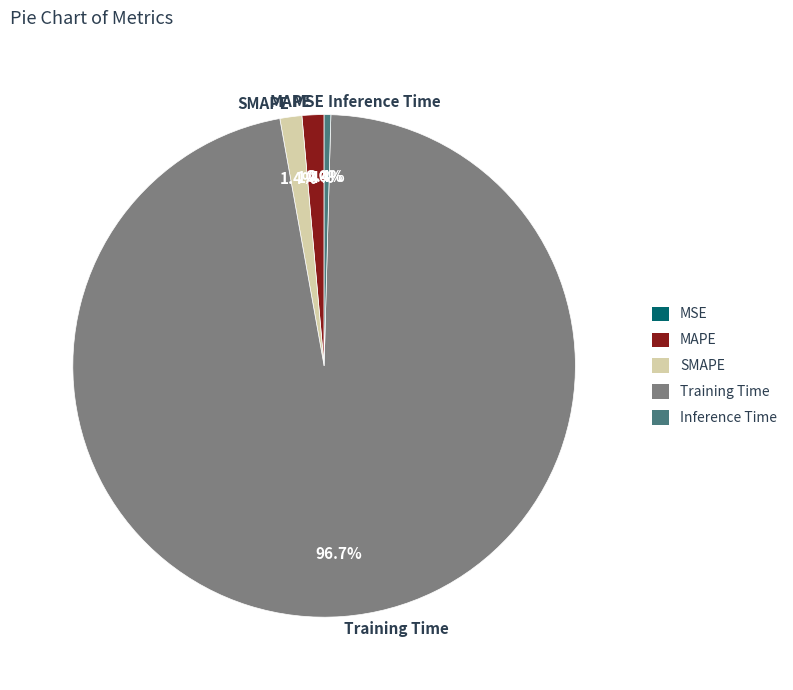

Which category has the biggest portion of the pie?

Training Time